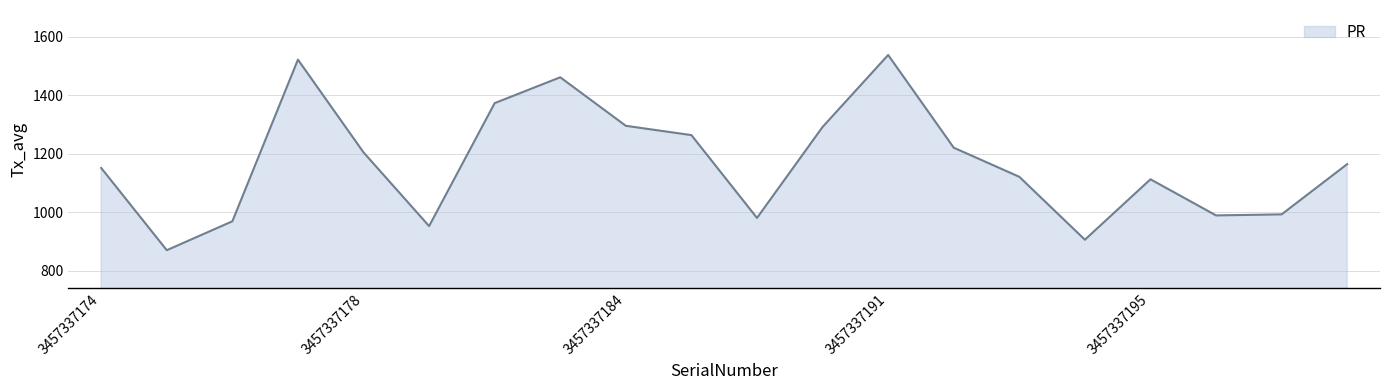

What is the minimum value shown in the chart?

870.2